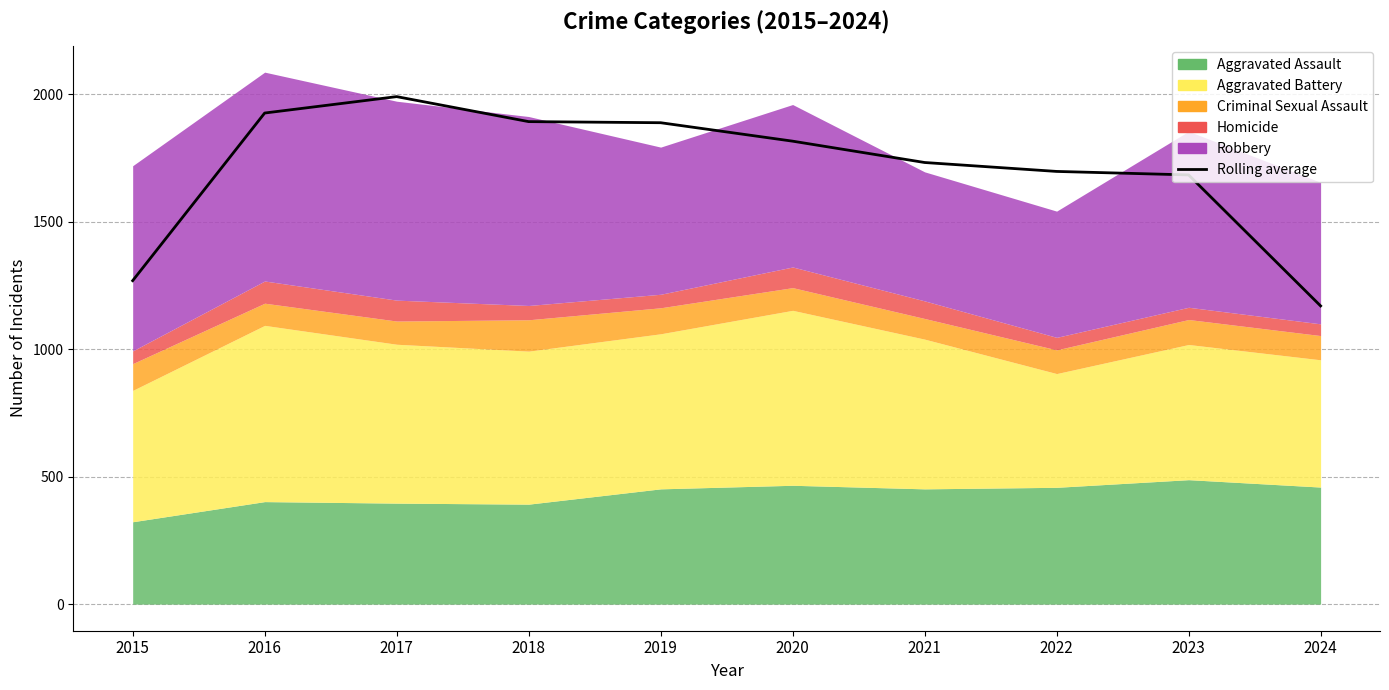

At which category does the chart reach its minimum across all series?

2024